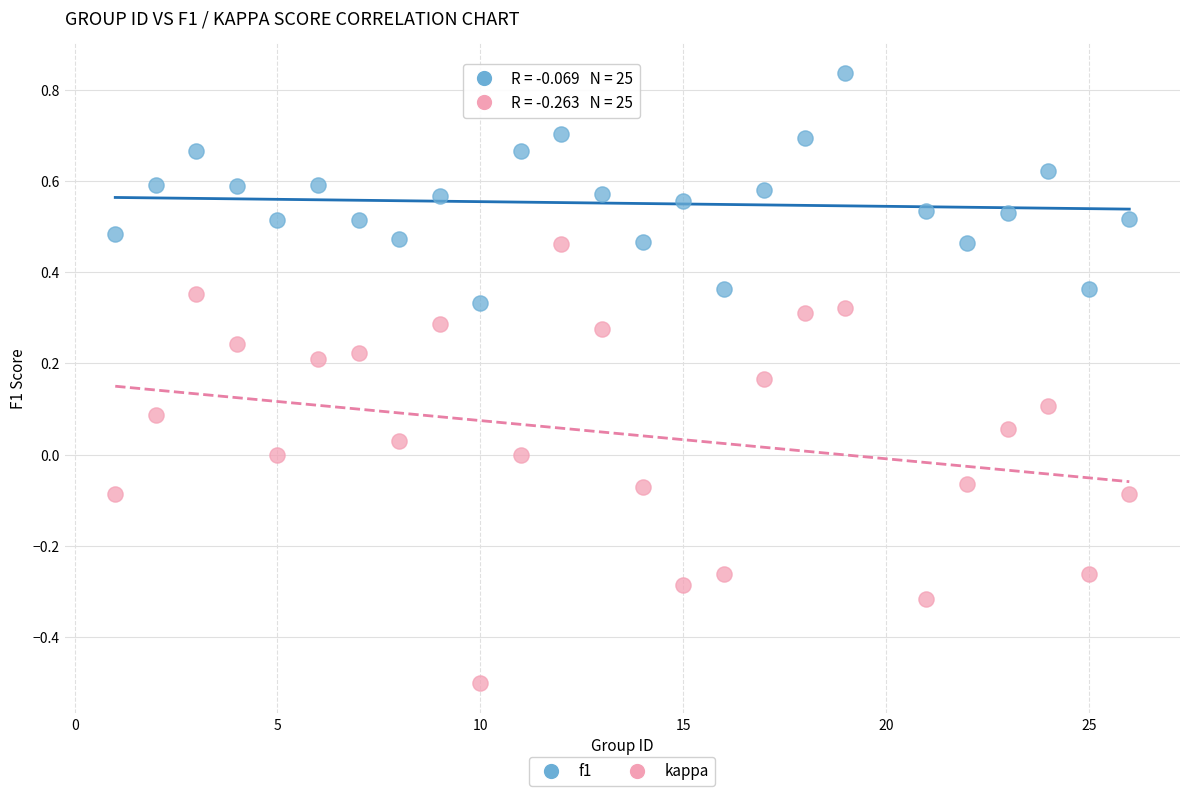

Which series reaches the minimum Y coordinate?

kappa